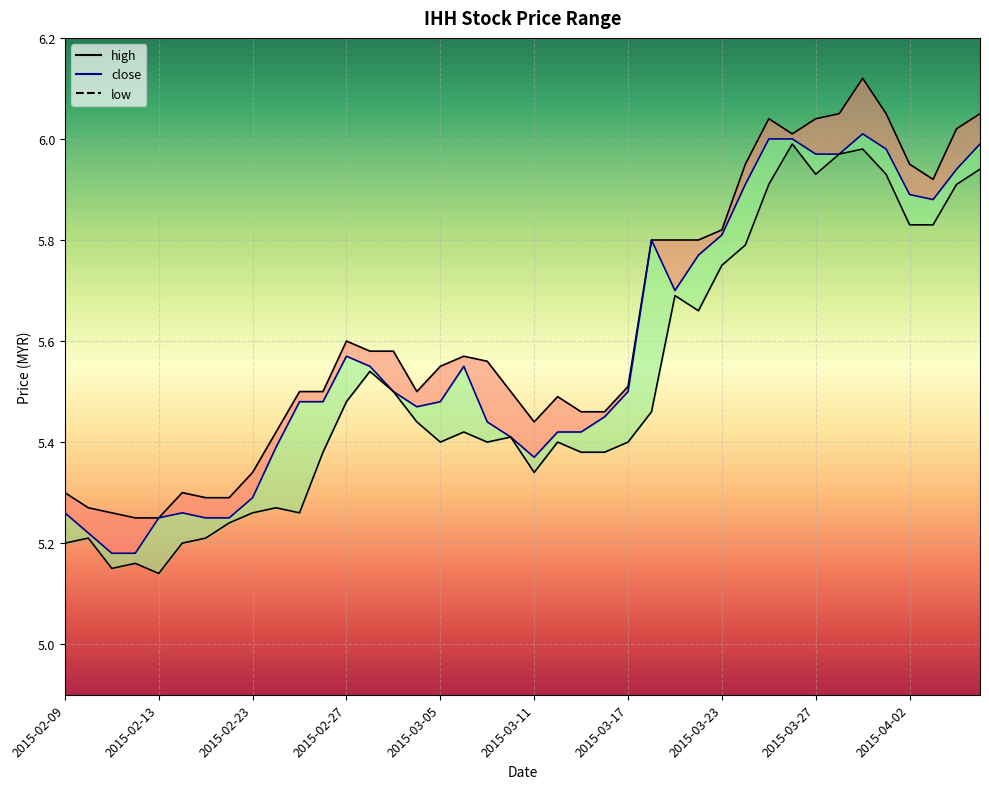

Which series has the largest range (max minus min)?

high